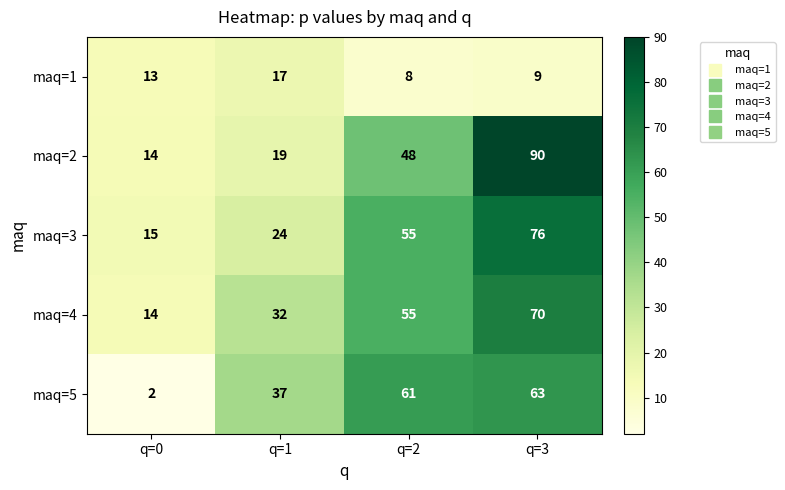

The value of maq=2 at q=1 is 11. True or false?

False